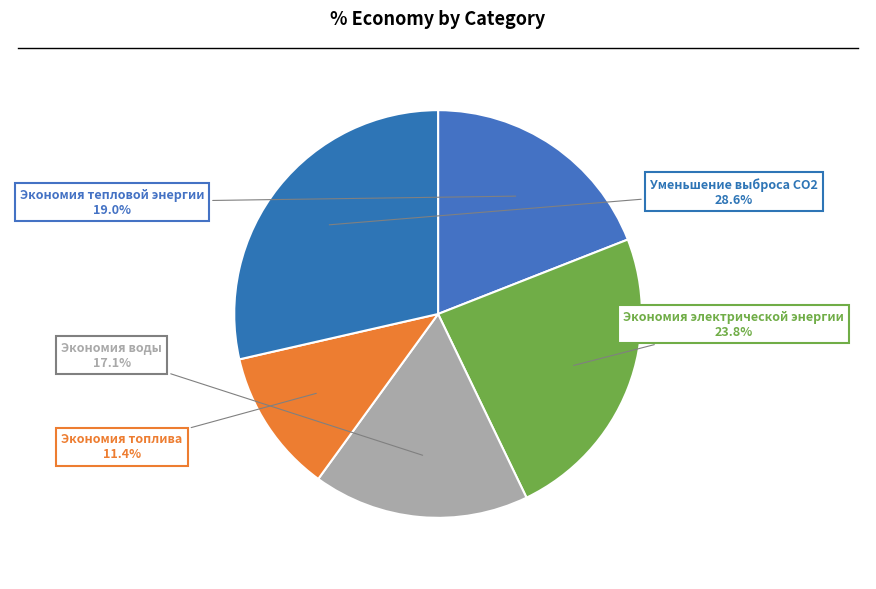

How many segments does this pie chart have?

5